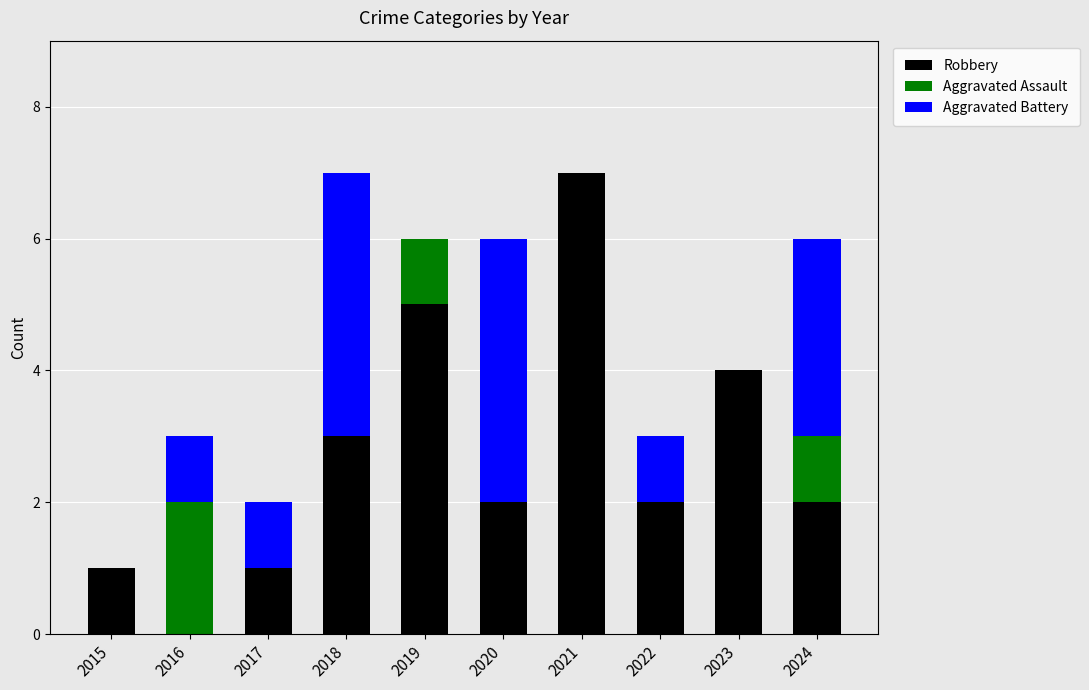

What is the total value across all series at 2022?

3